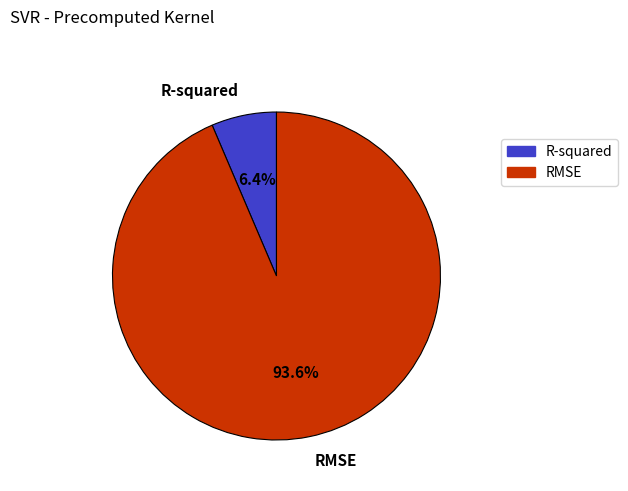

What percentage is the R-squared slice, to the nearest percent?

6%